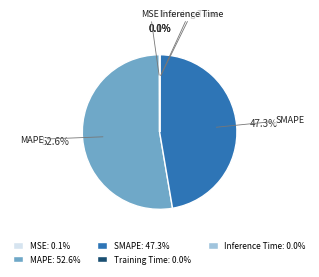

Which has a higher value, SMAPE or MAPE?

MAPE